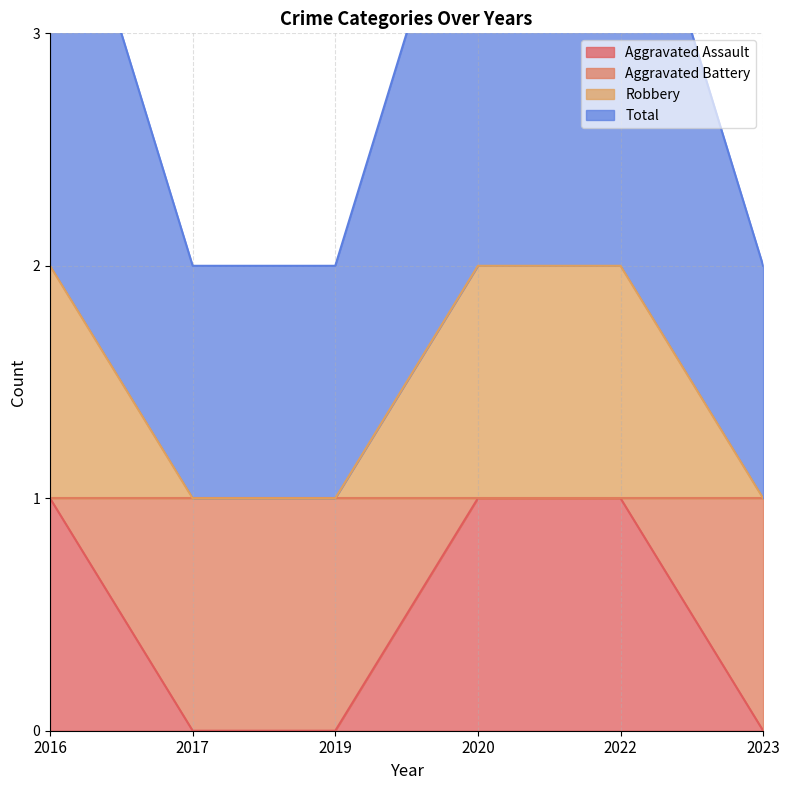

What is the maximum value shown in the chart?

4